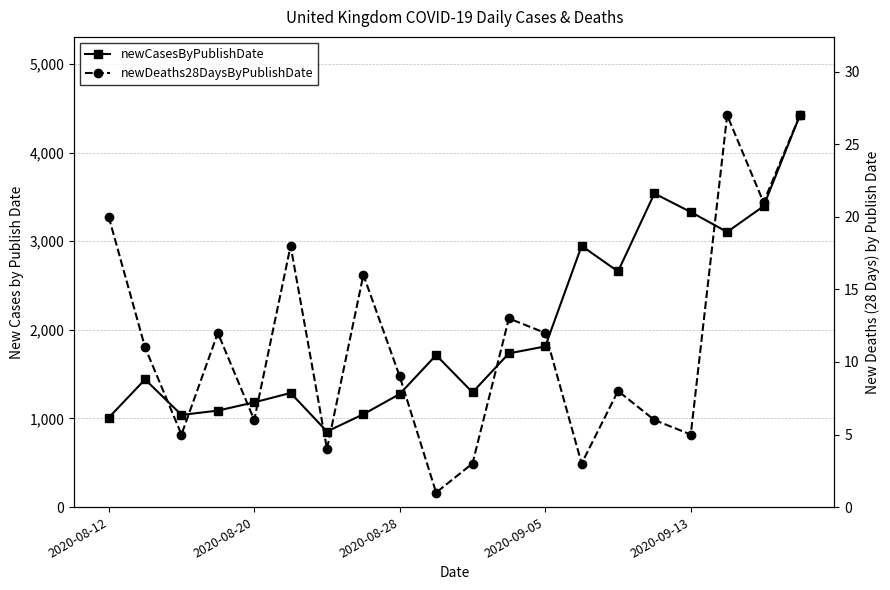

Between 5 and 16, which is larger?

16